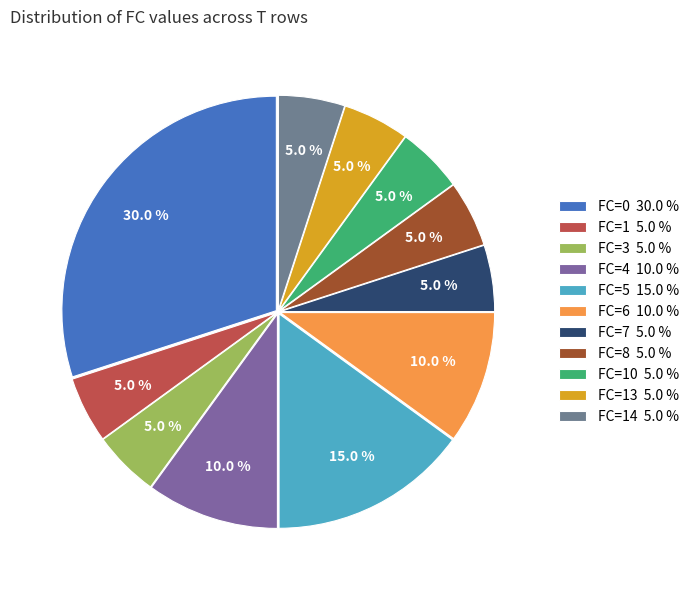

How many slices are in this pie chart?

11